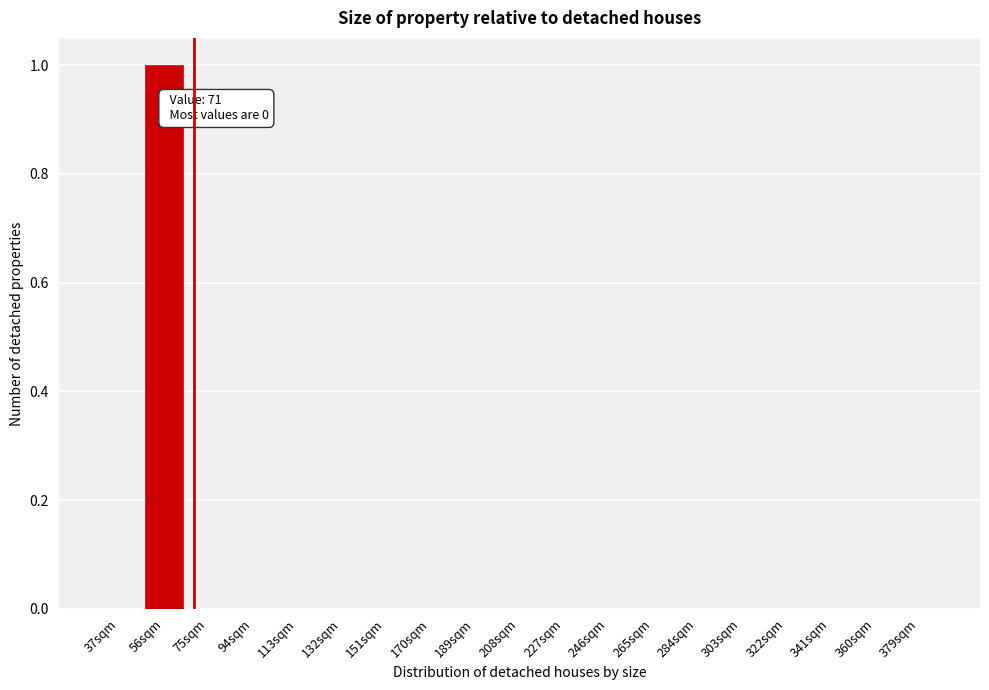

Reading left to right, list all the values displayed in this chart.

37sqm=0	56sqm=1	75sqm=0	94sqm=0	113sqm=0	132sqm=0	151sqm=0	170sqm=0	189sqm=0	208sqm=0	227sqm=0	246sqm=0	265sqm=0	284sqm=0	303sqm=0	322sqm=0	341sqm=0	360sqm=0	379sqm=0